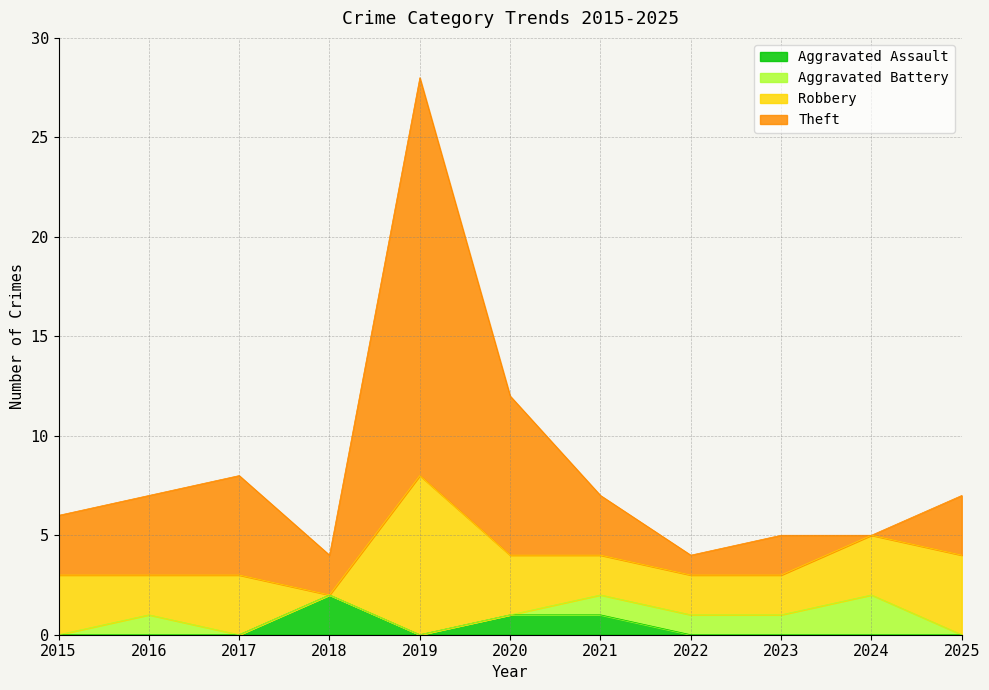

How many values in Aggravated Assault are above zero?

3